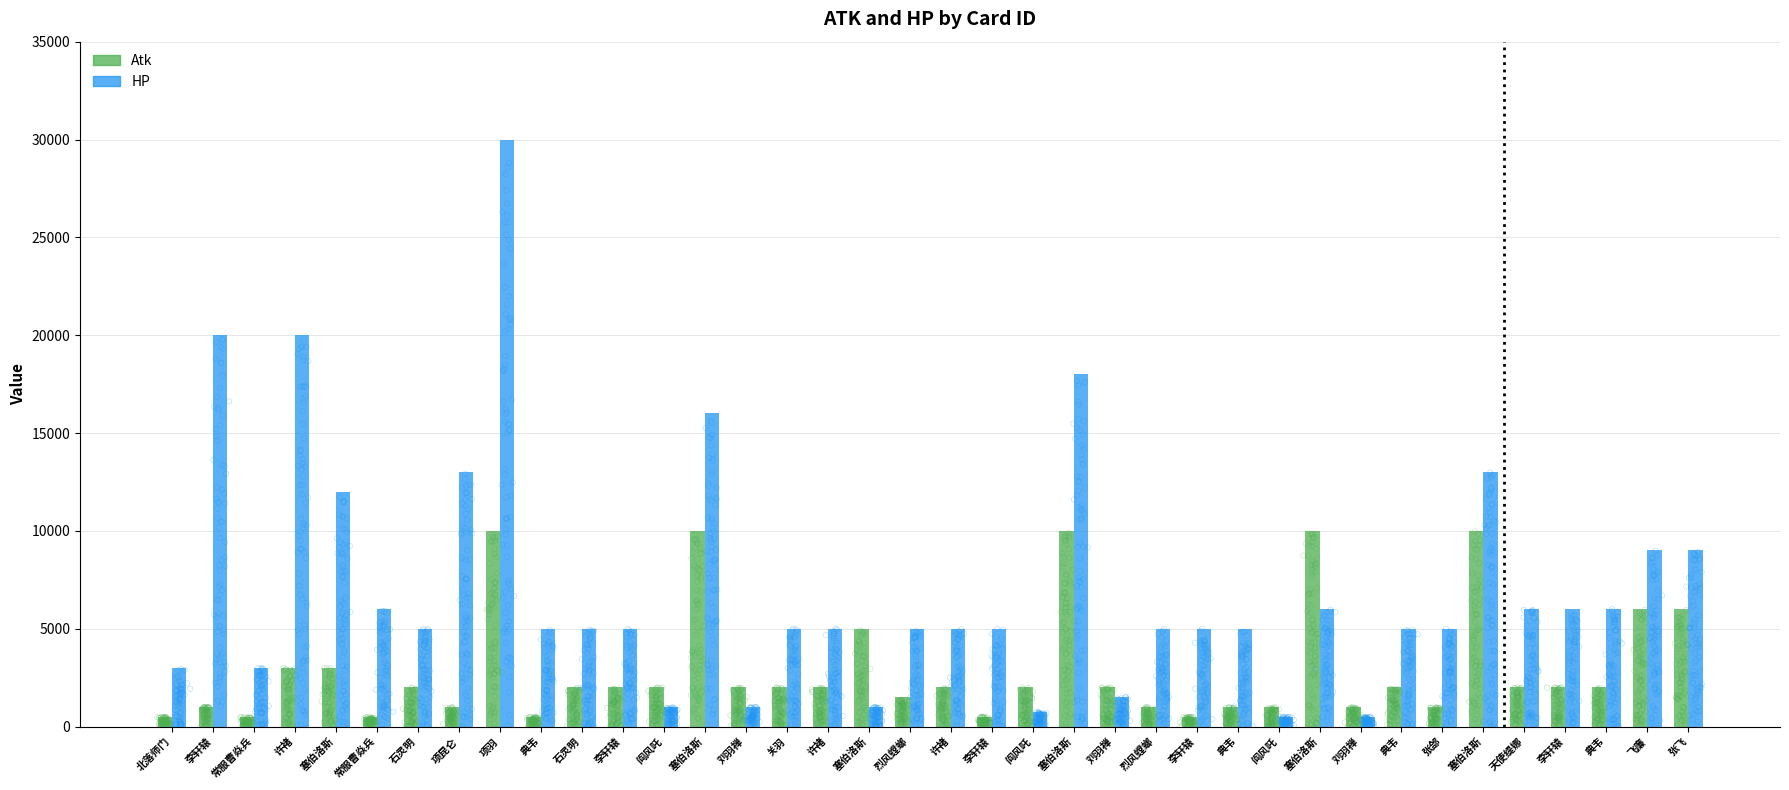

Which series has the largest Y range (max minus min)?

HP